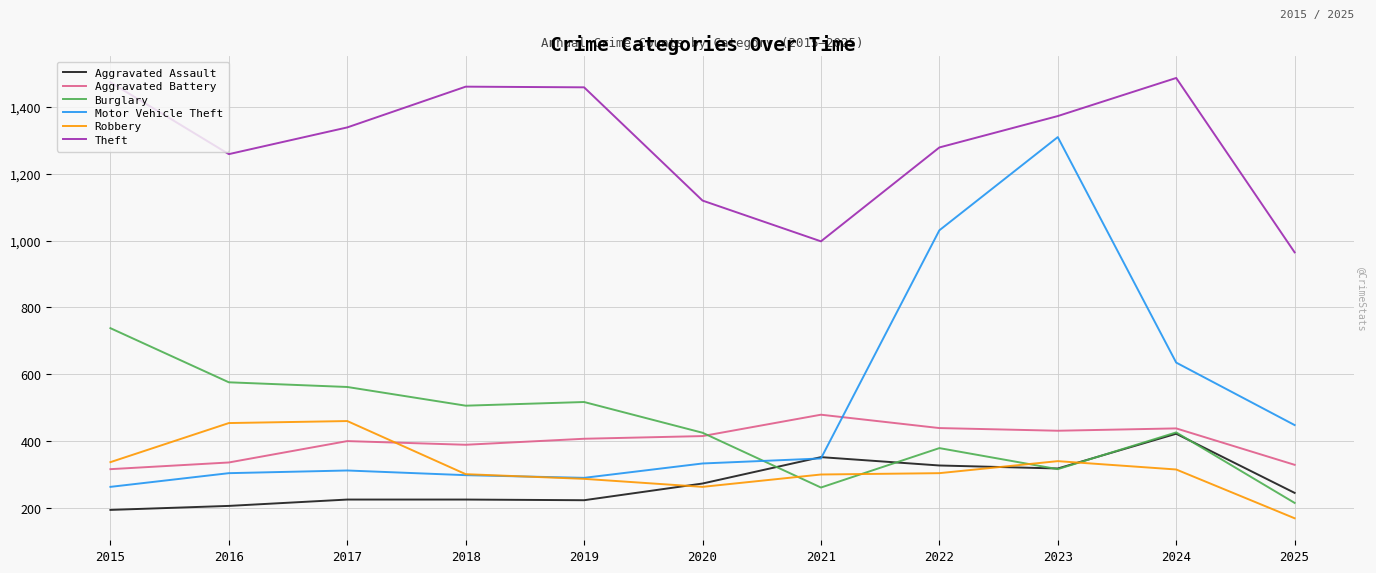

What is the difference between the maximum and second lowest values in the Theft series?

489